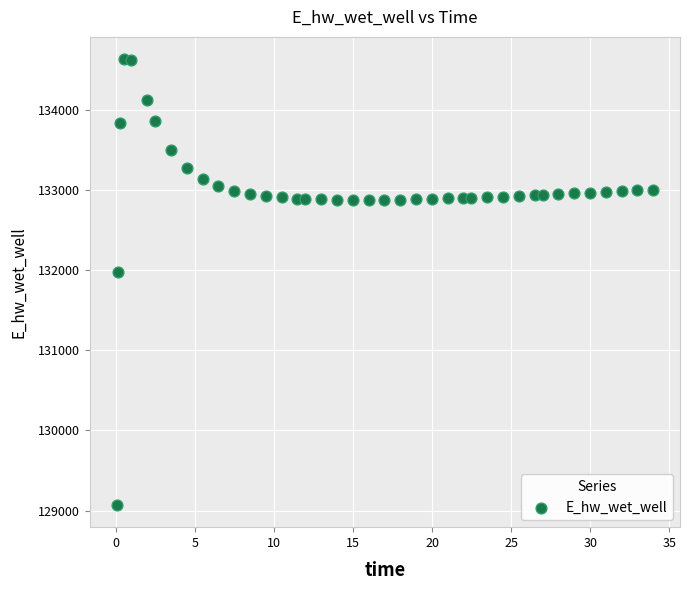

What Y value in the scatter plot is closest to 131849?

131970.0